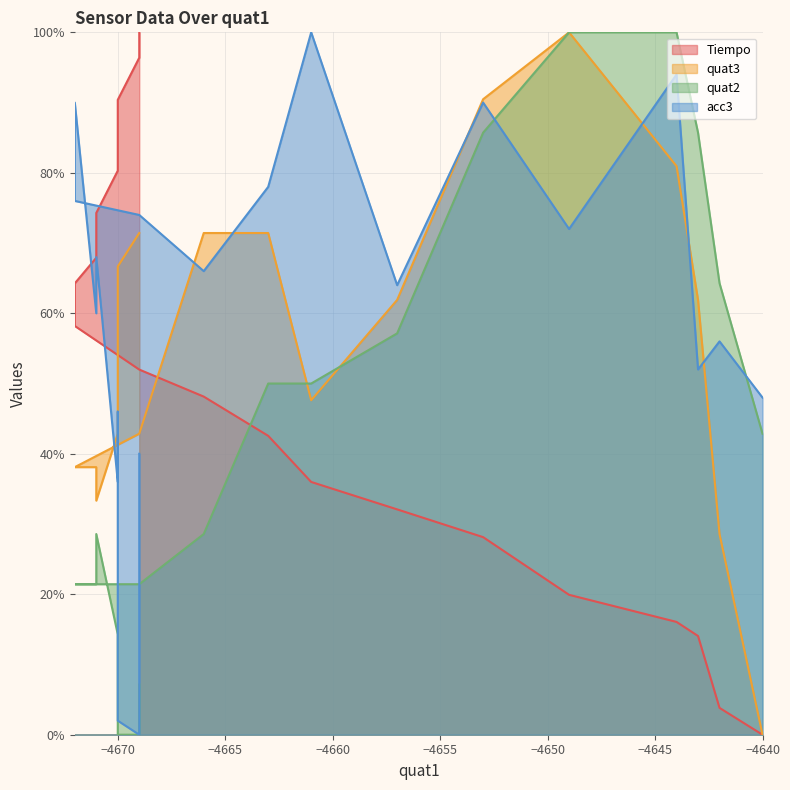

What is the difference between the quat2 values at −4645 and −4675?

14.3